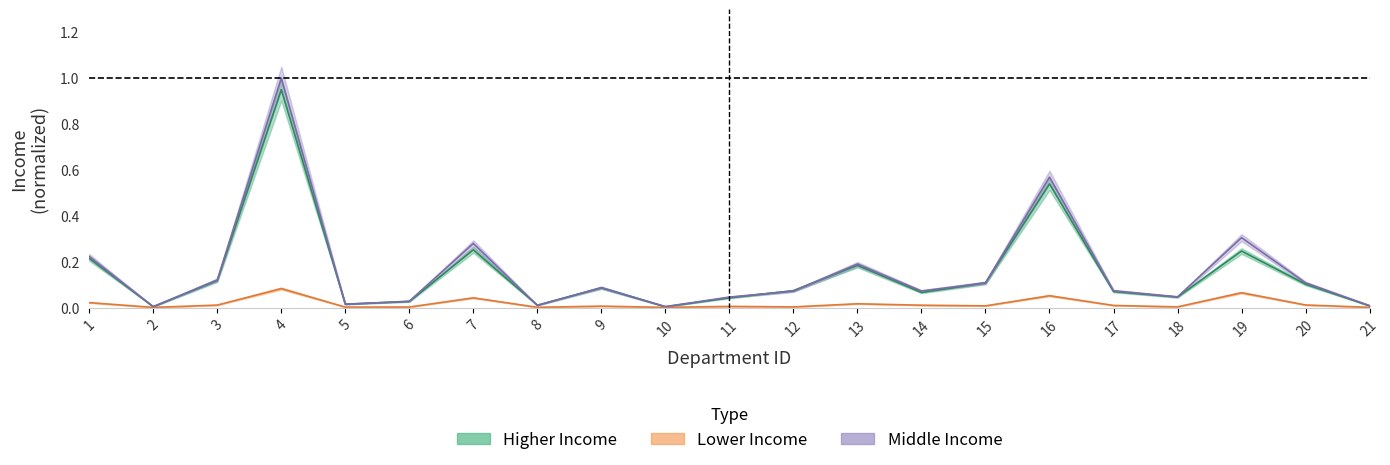

What are all the series names shown in the legend?

Higher Income, Lower Income, Middle Income